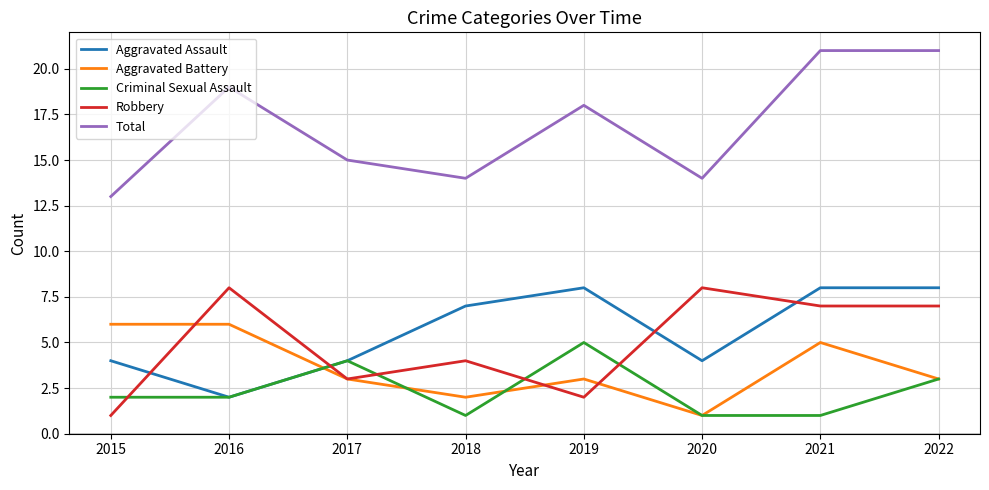

What is the difference between the Total values at 2022 and 2018?

7